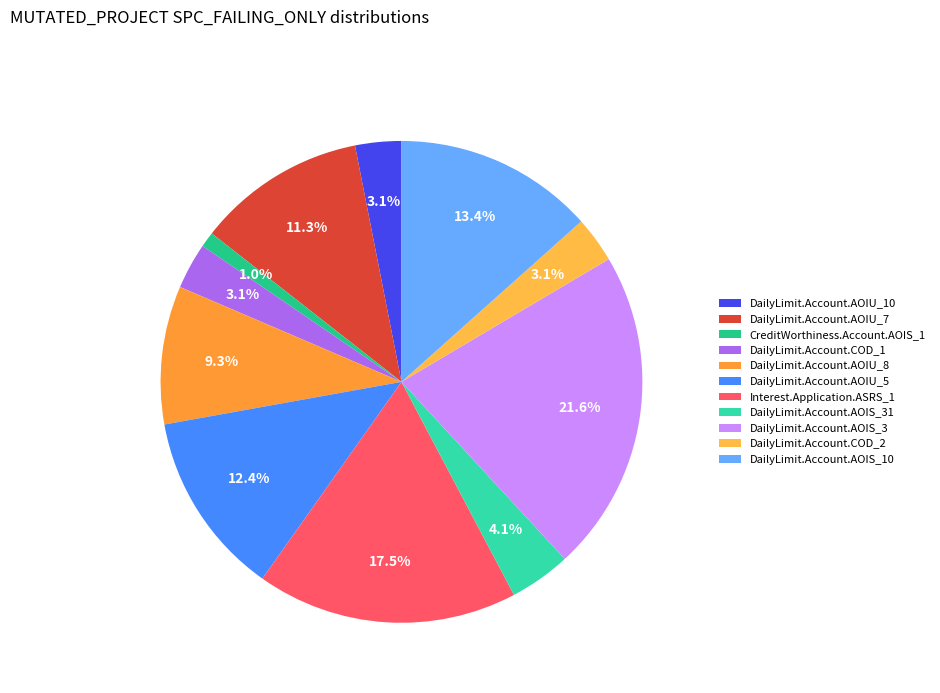

What is the total percentage of DailyLimit.Account.AOIU_7 and DailyLimit.Account.AOIS_3?

33.0%